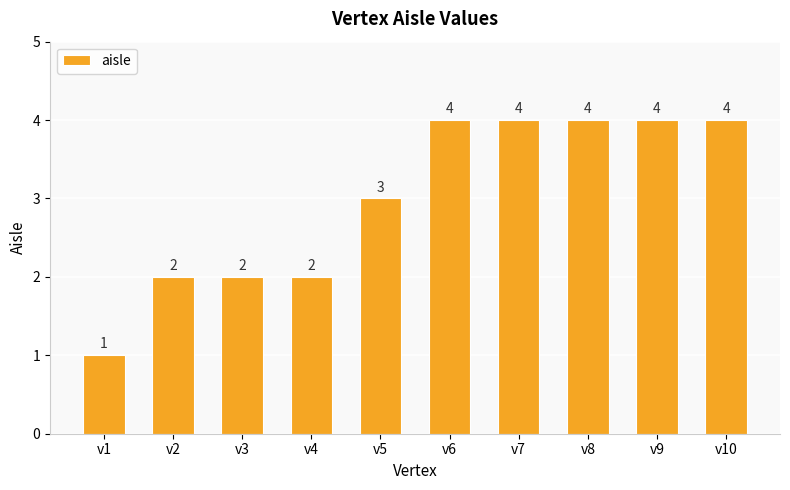

True or false: the data shows 4 at v9.

True